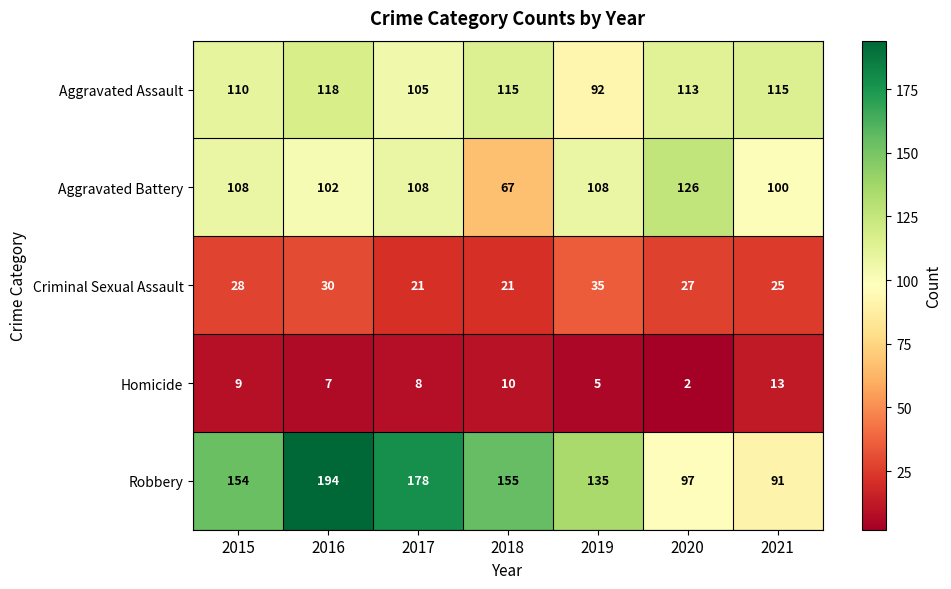

List the series in order of their peak value, lowest first.

Homicide, Criminal Sexual Assault, Aggravated Assault, Aggravated Battery, Robbery